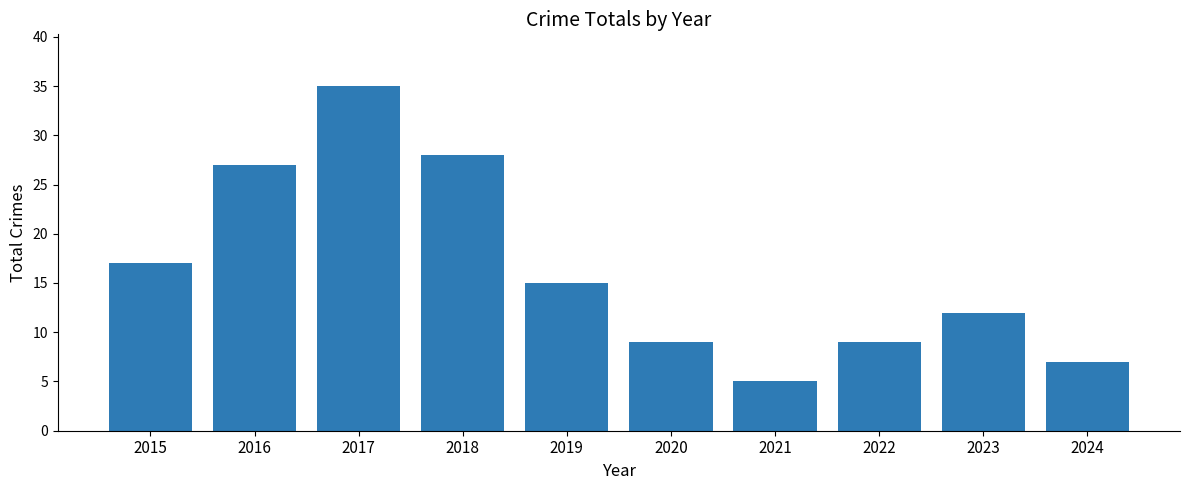

Reading left to right, what are all the values shown in this chart?

17	27	35	28	15	9	5	9	12	7